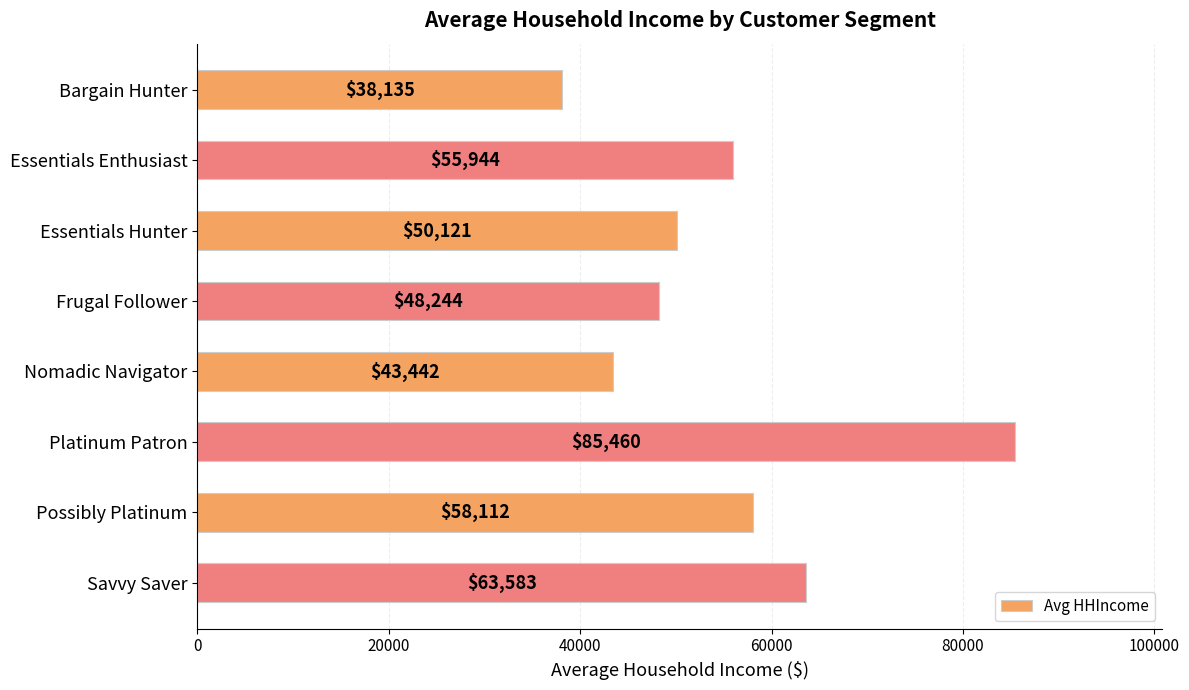

Rank the categories by value from highest to lowest.

Platinum Patron, Savvy Saver, Possibly Platinum, Essentials Enthusiast, Essentials Hunter, Frugal Follower, Nomadic Navigator, Bargain Hunter